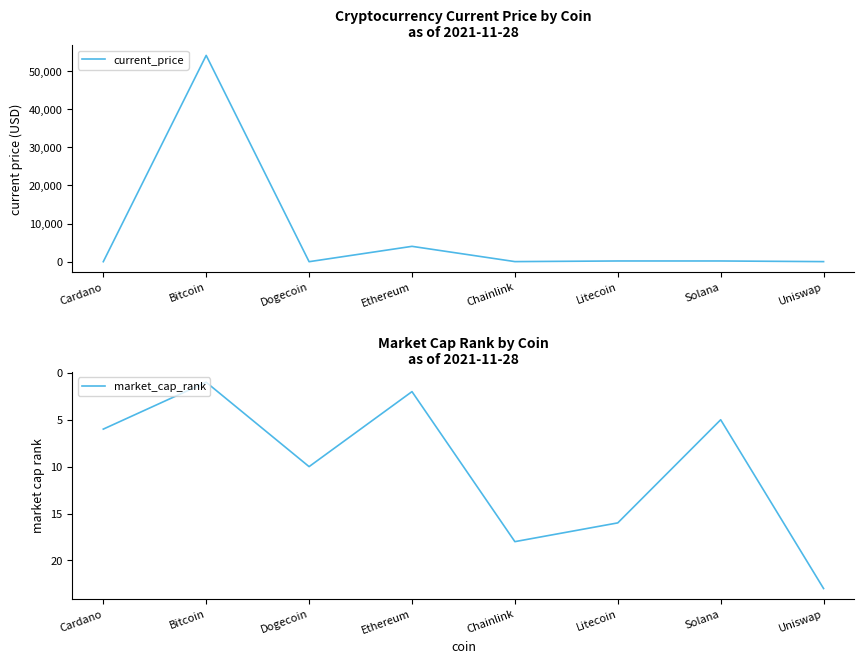

Rank the series by their average value, from lowest to highest.

market_cap_rank, current_price